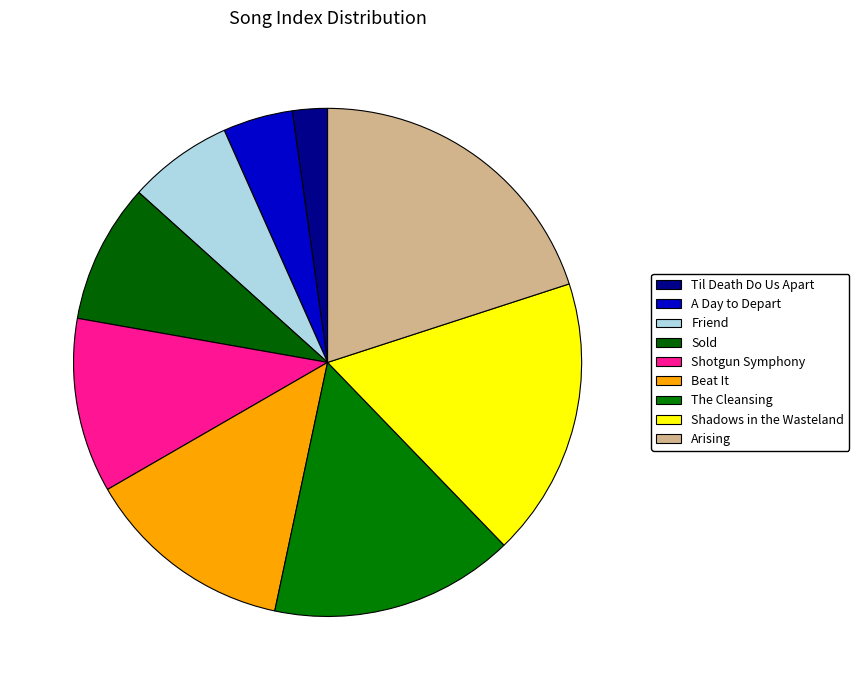

Does Shadows in the Wasteland represent more than half of the total?

No